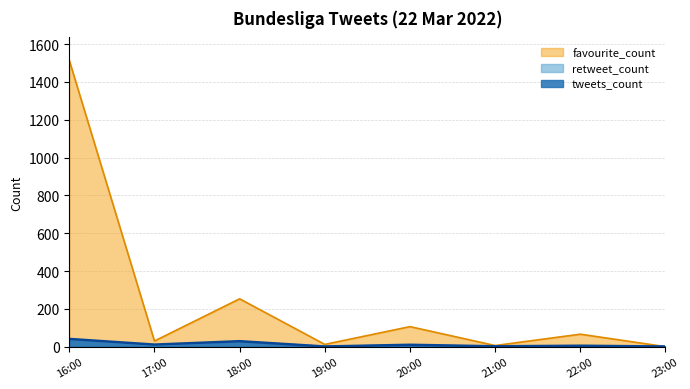

The favourite_count series shows 0 at 23:00. True or false?

True